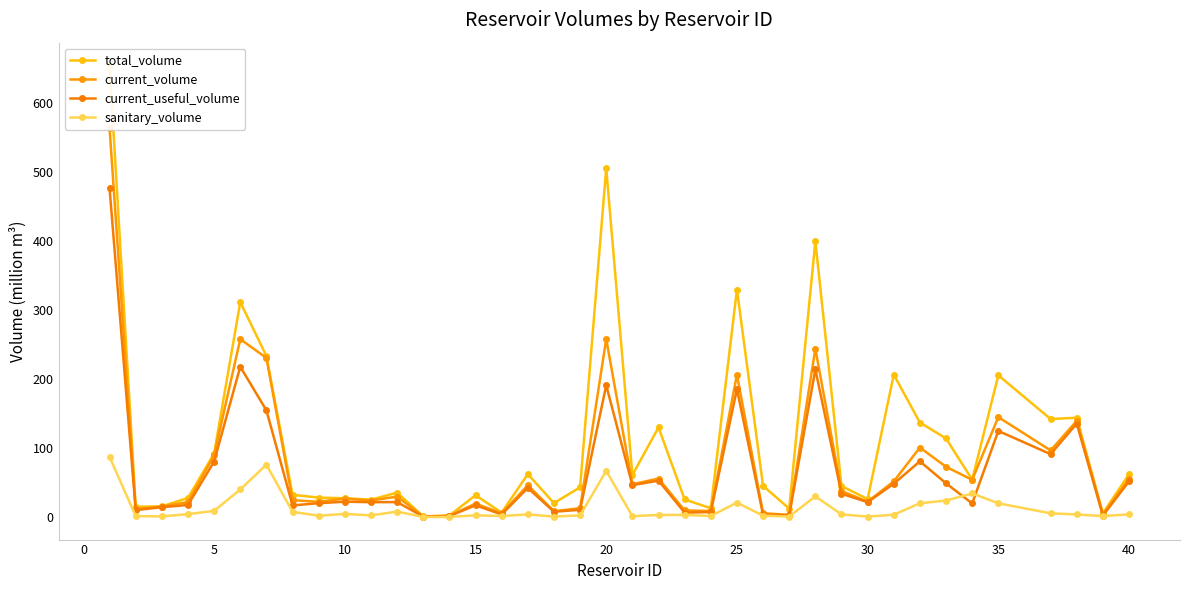

What is the maximum value for current_useful_volume?

476.9